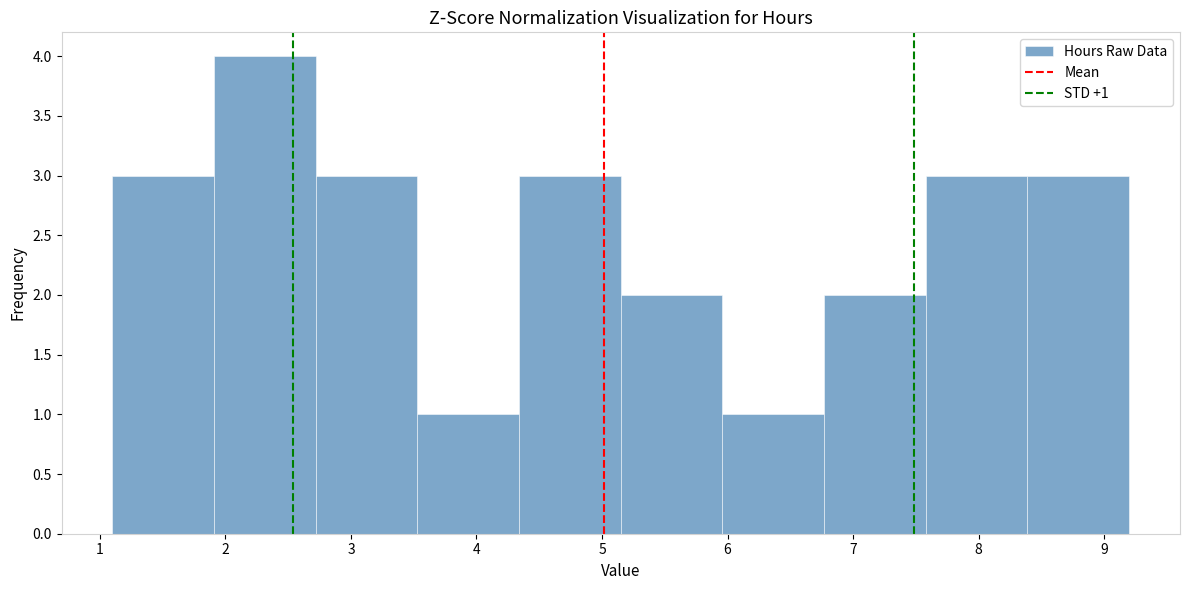

Which range on the x-axis has the tallest bar?

1.91 to 2.72